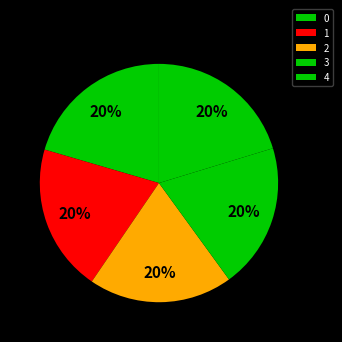

To the nearest percent, what percentage of the pie is 4?

20%